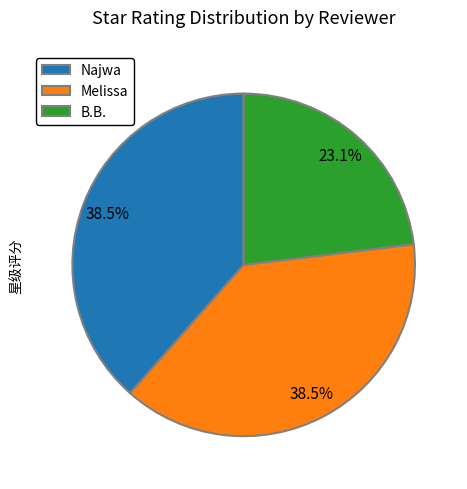

What is the smallest slice in the pie chart?

B.B.